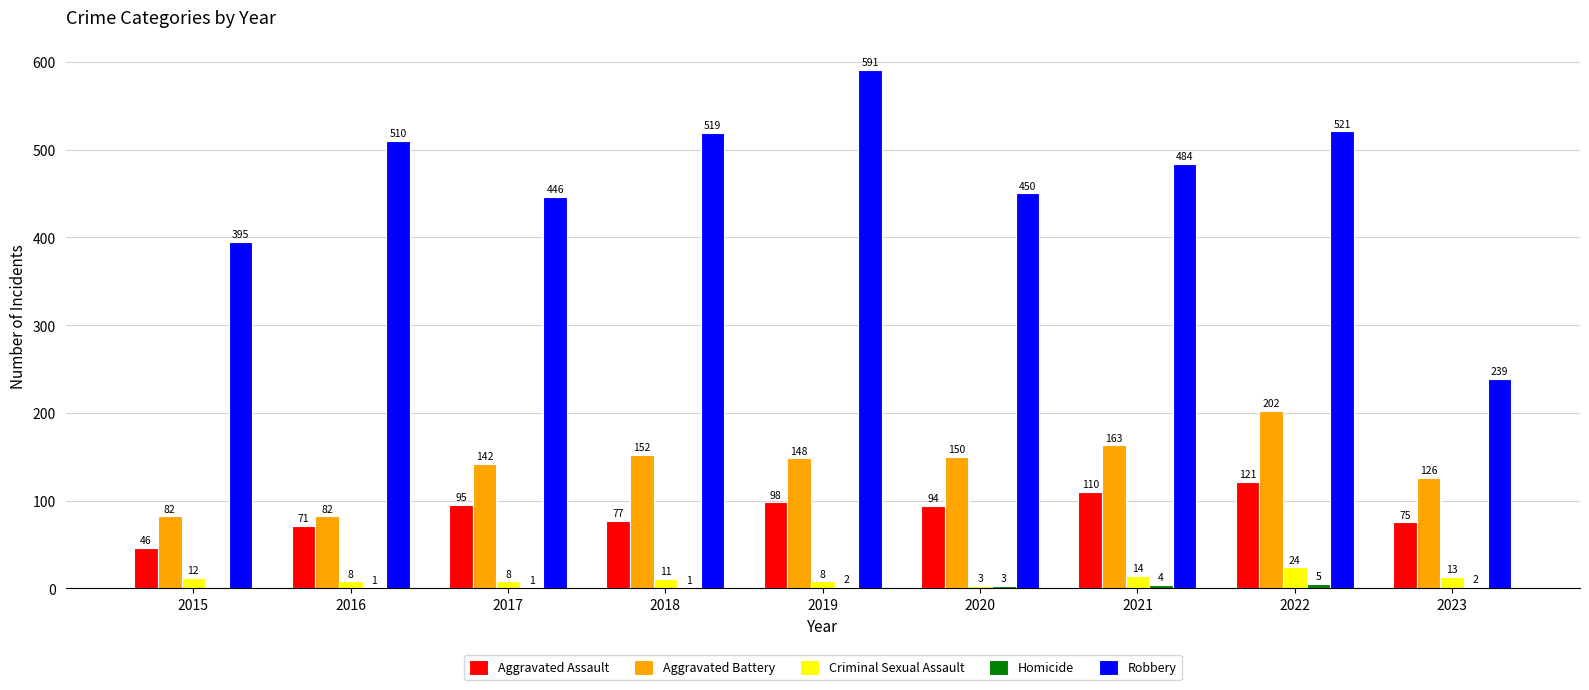

True or false: Aggravated Assault has a value of 46 at 2015.

True